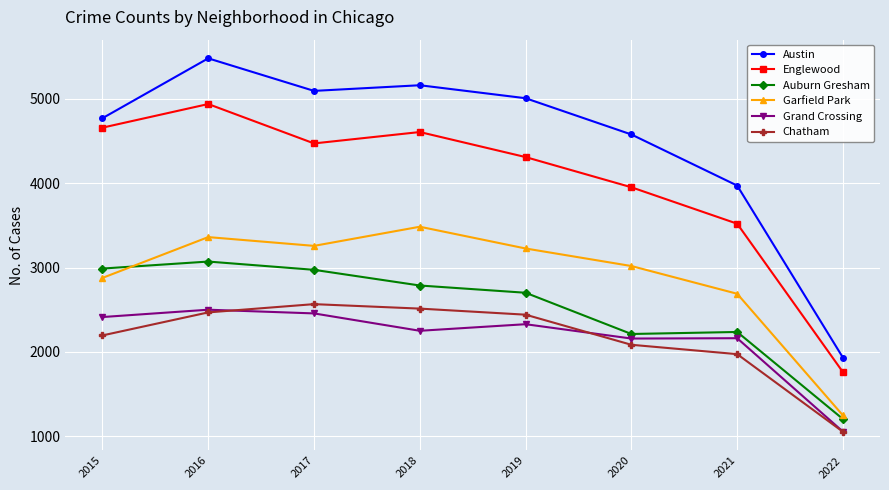

Where does the Englewood series first go above 4472?

2015